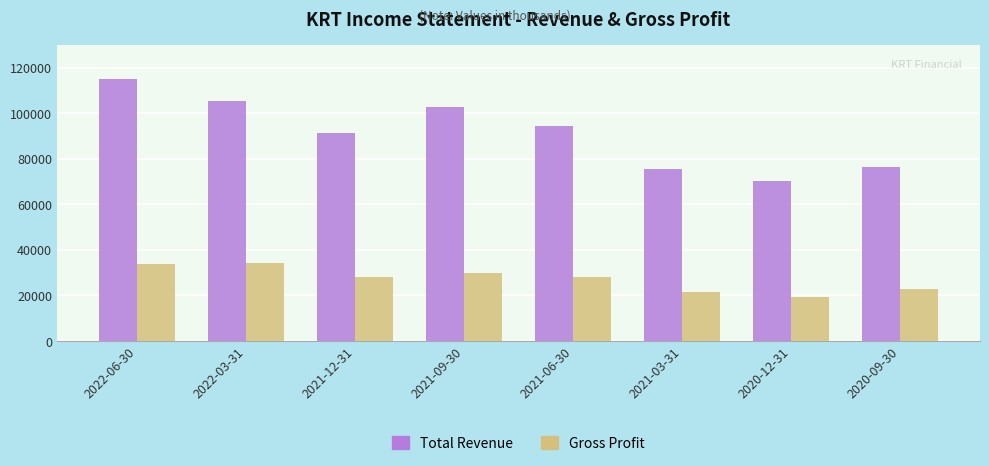

Which series changed the most between 2021-03-31 and 2020-12-31?

Total Revenue